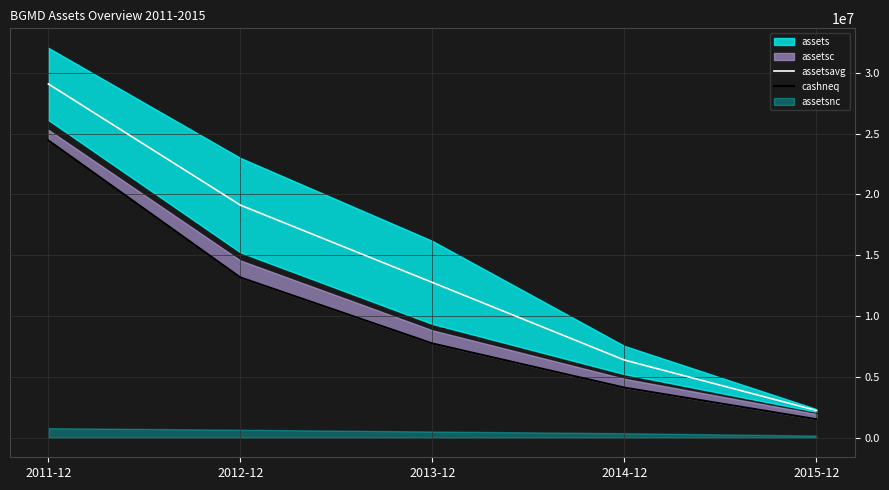

At which category does the chart reach its peak across all series?

2011-12